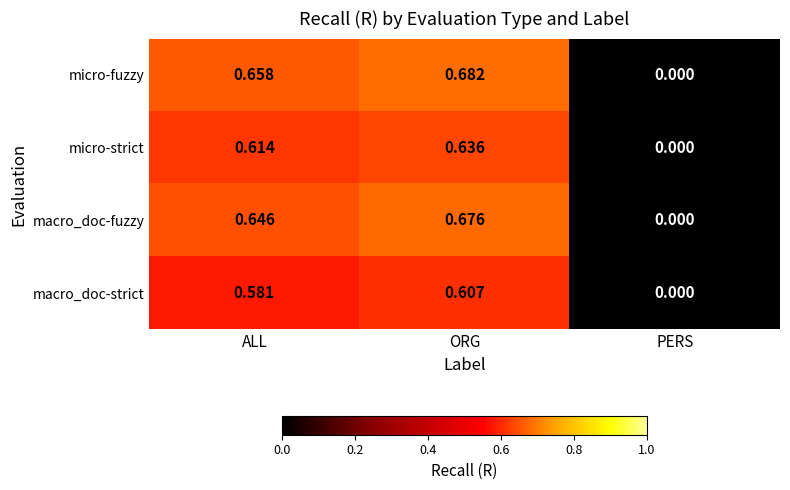

Which series changed the most between ORG and PERS?

micro-fuzzy